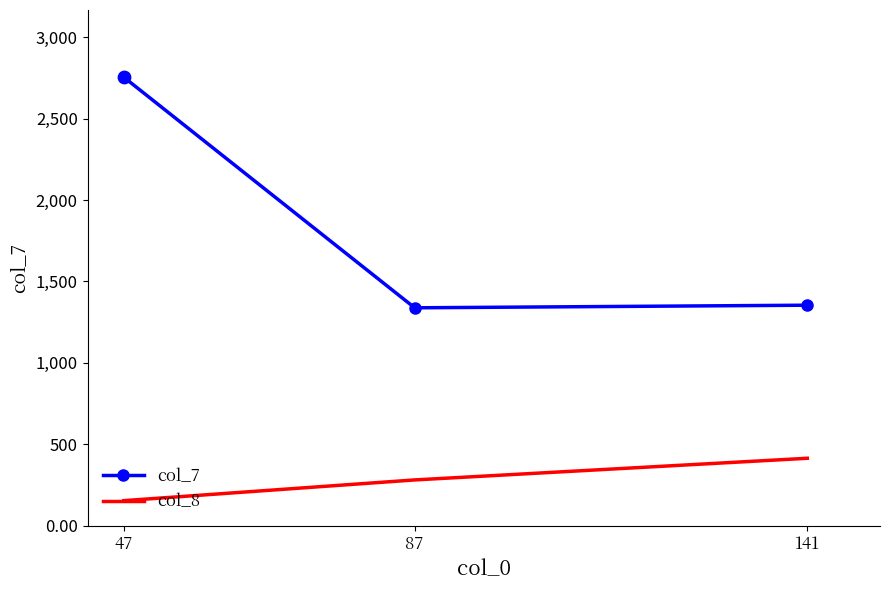

Which series changed the most between 47 and 87?

col_7